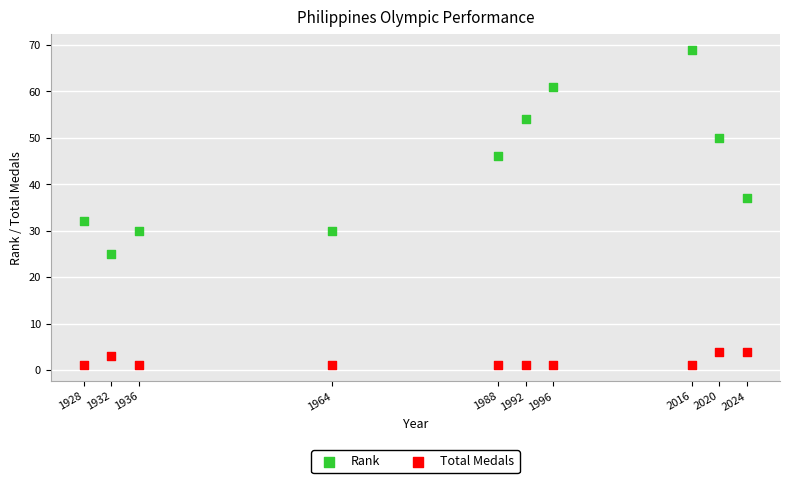

Across all data points, what is the range of Y values (max minus min)?

68